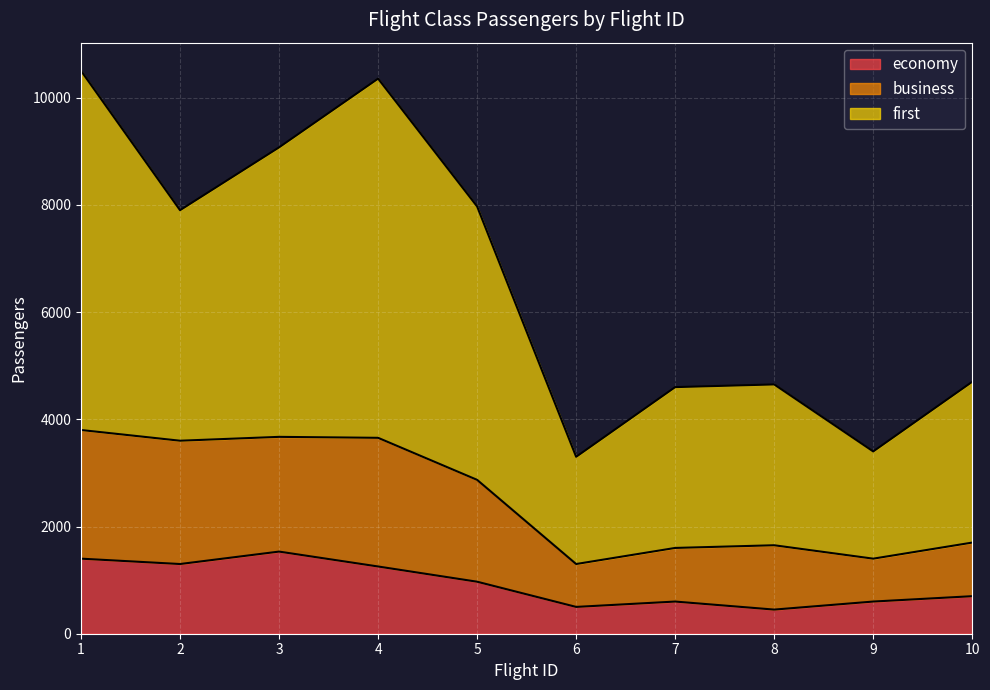

The value of business at 6 is 1300. True or false?

True